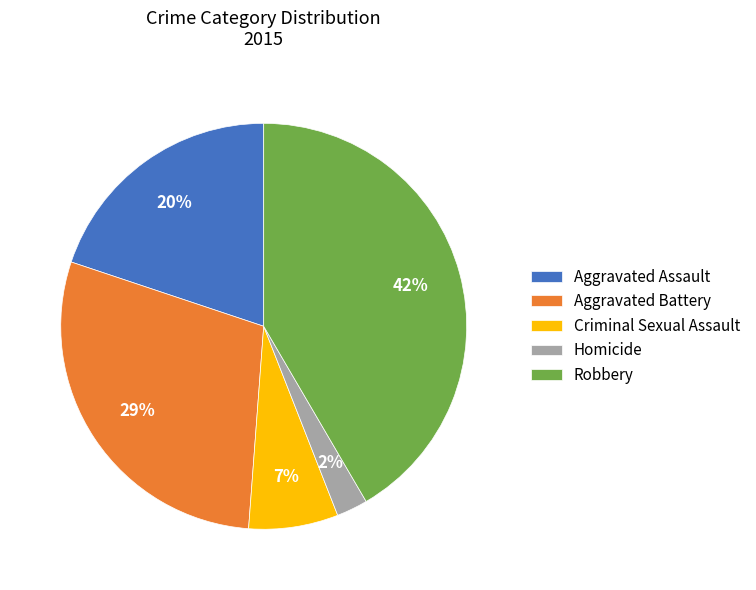

Does any single category account for the majority?

No